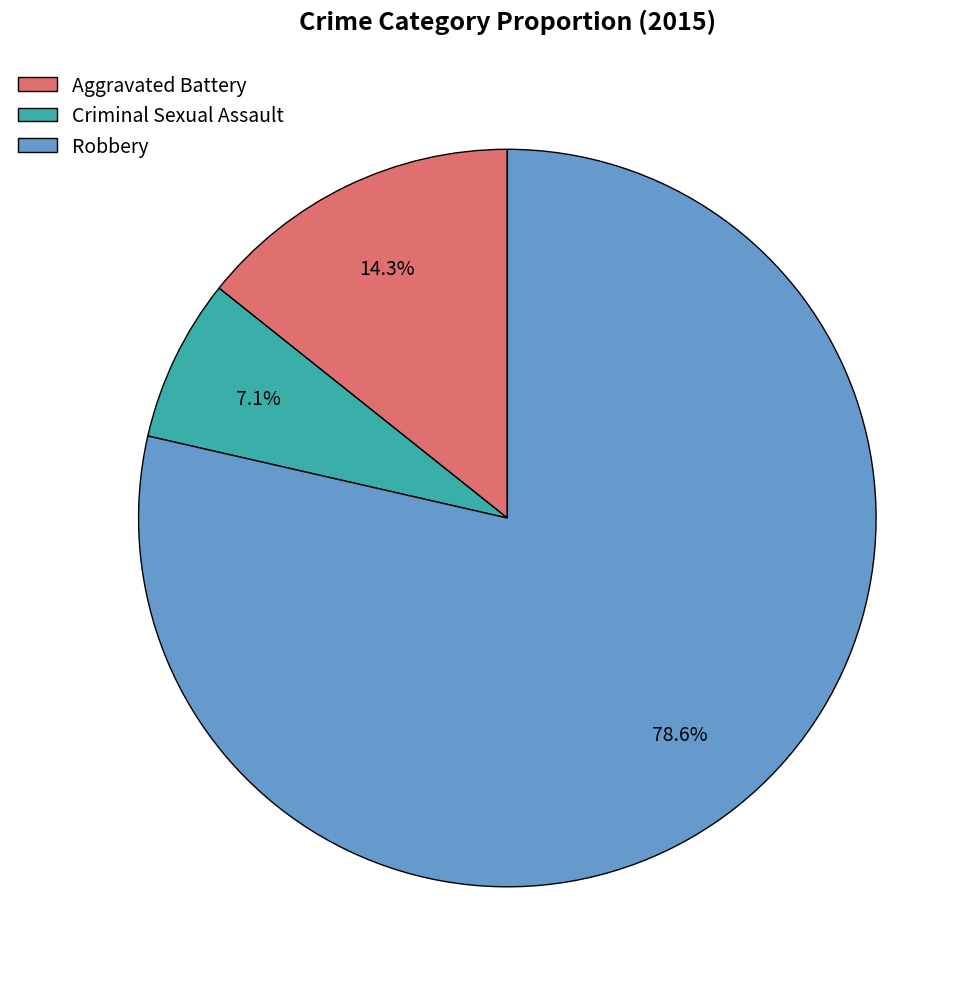

How many segments does this pie chart have?

3